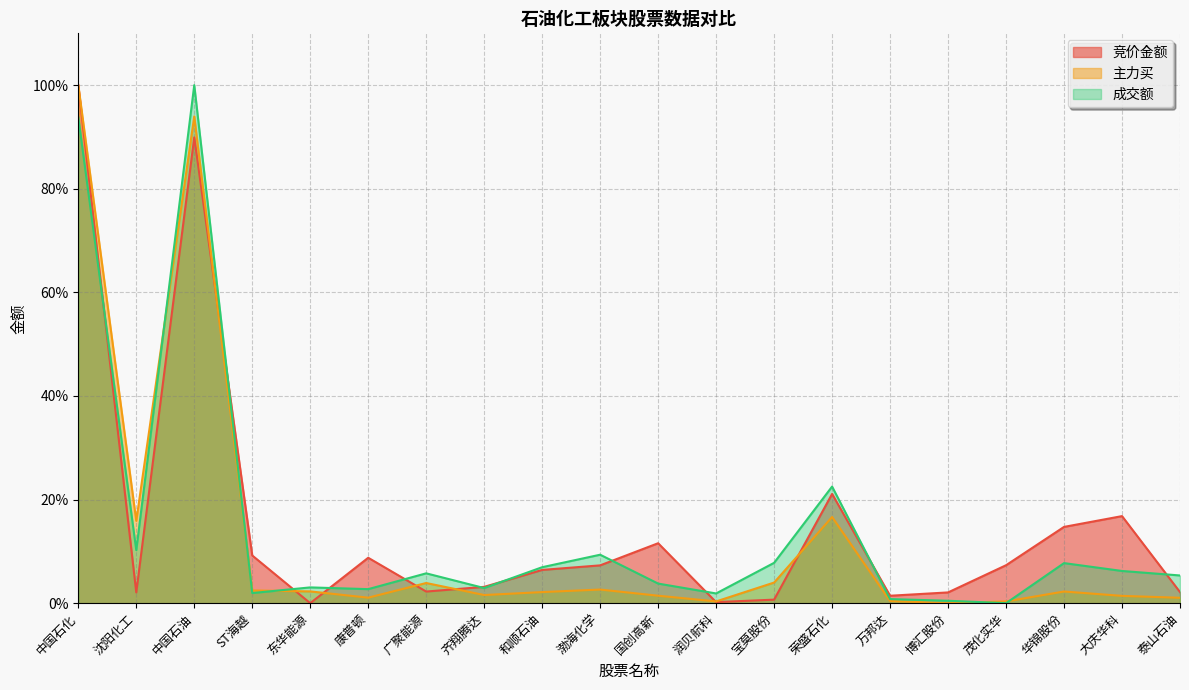

How many distinct data groups are displayed?

3